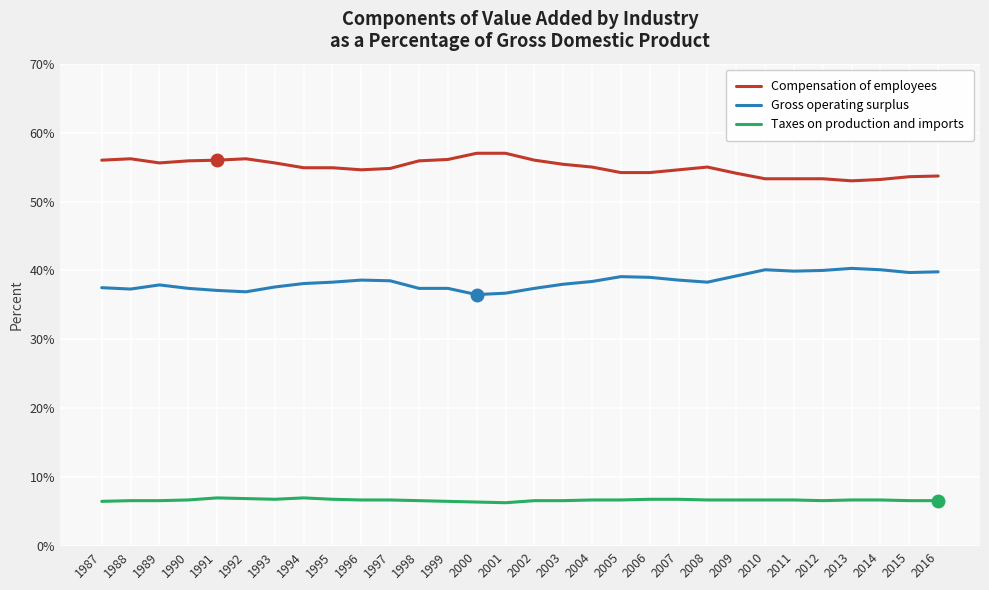

What is the difference between the maximum and minimum values in the Compensation of employees series?

4.0